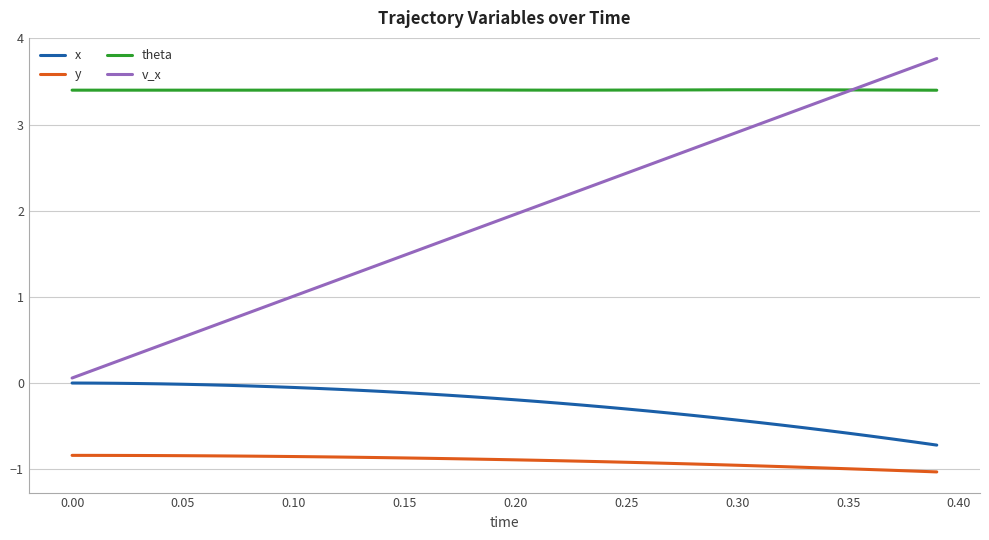

True or false: x and theta intersect in this chart.

False